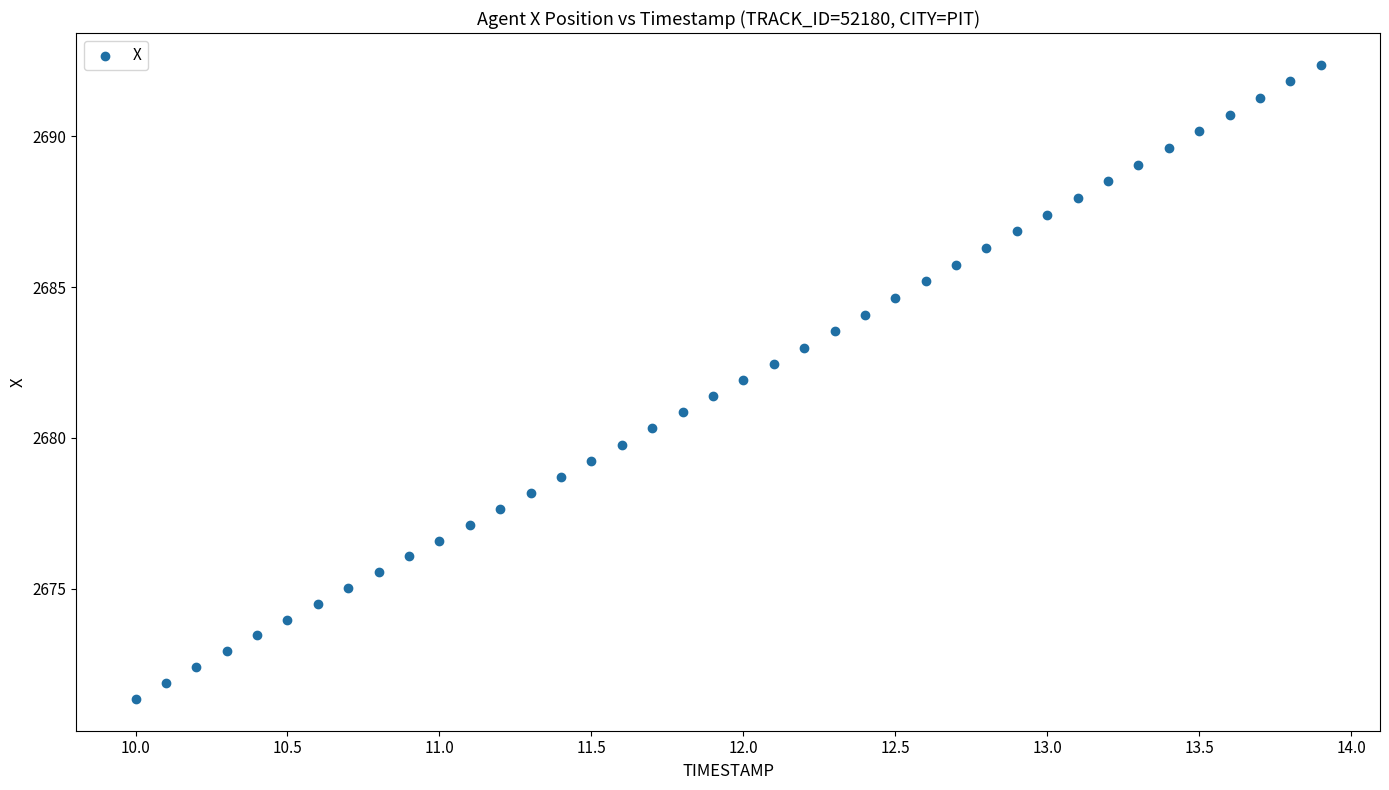

What is the range of Y values (max minus min)?

21.0